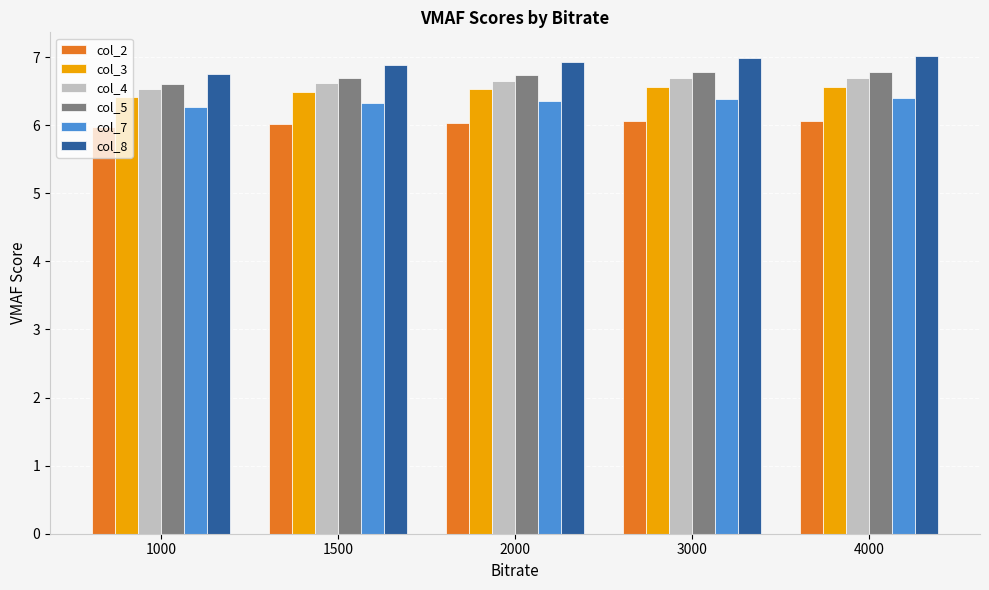

Count the number of data series in this chart.

6